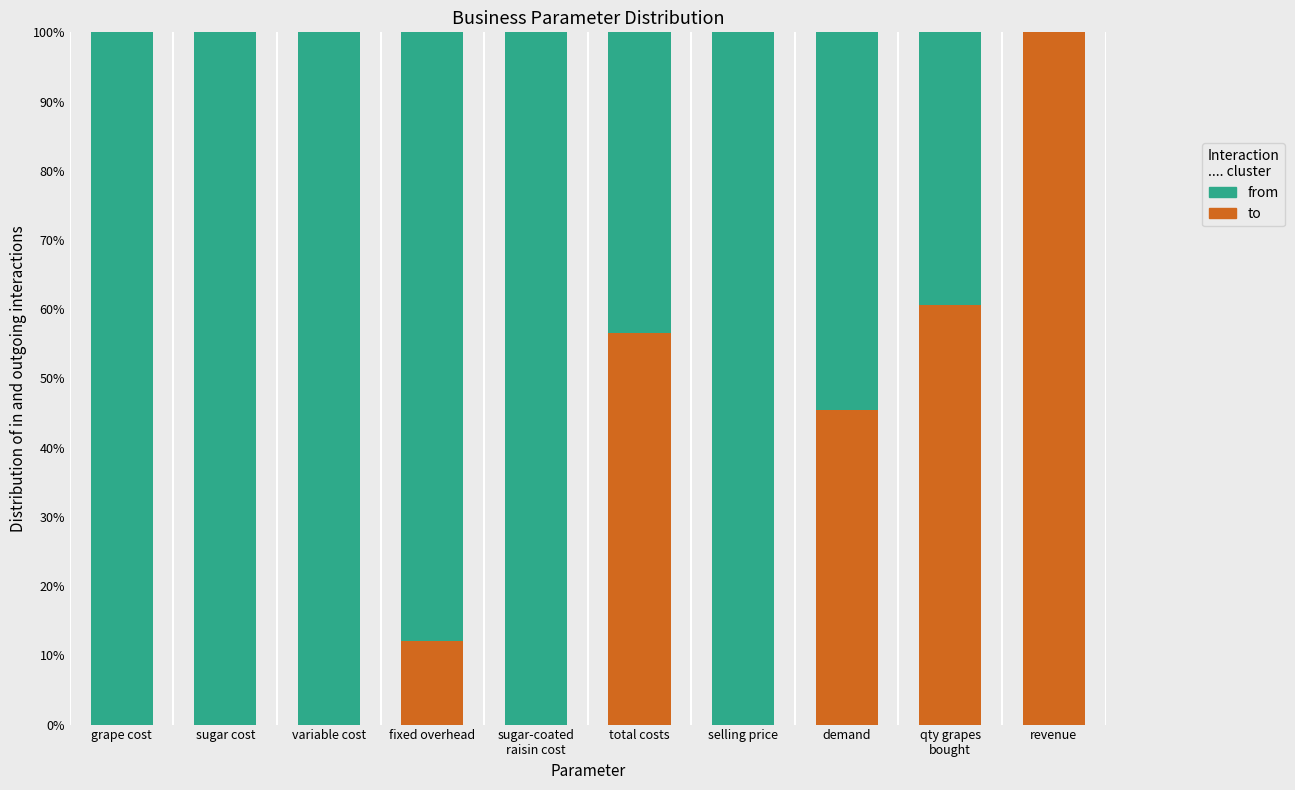

How many categories are shown in the chart?

10